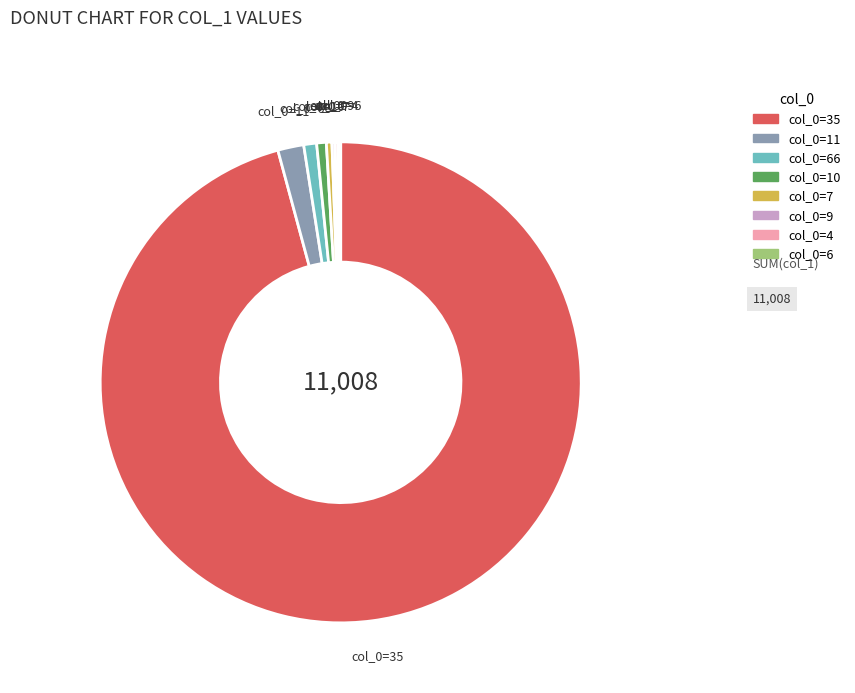

Which slice is the largest?

col_0=35